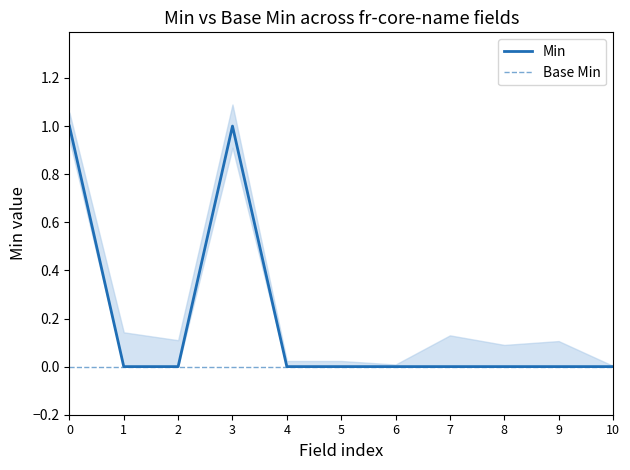

Rank the series by their maximum value, from lowest to highest.

Base Min, Min